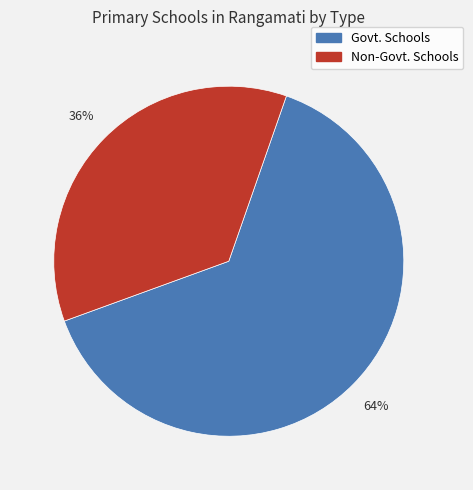

Is there a majority slice in this chart?

Yes